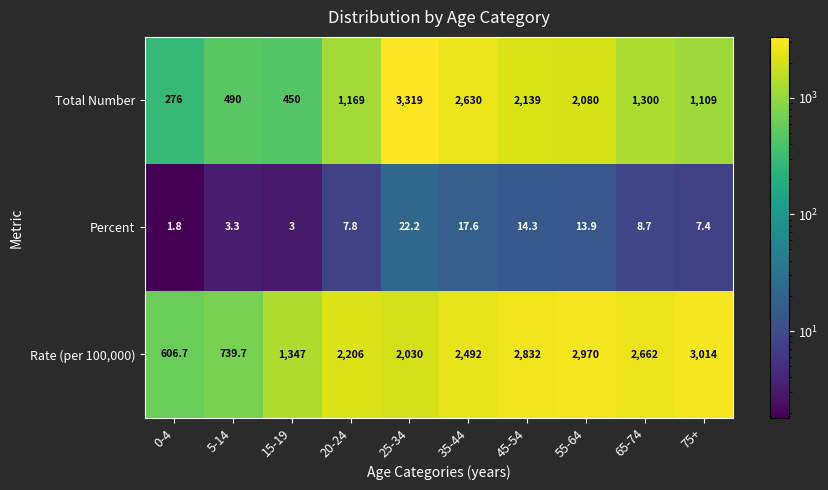

What is the minimum value shown in the chart?

1.8